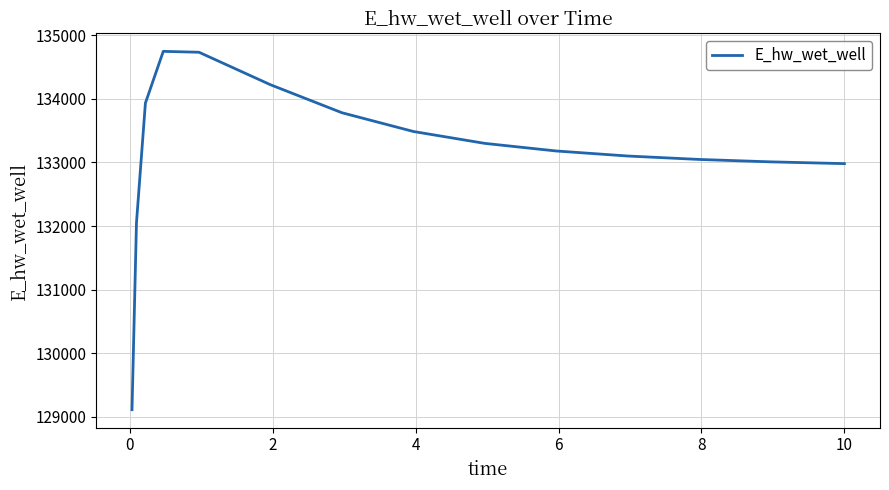

What is the minimum value shown in the chart?

129113.6